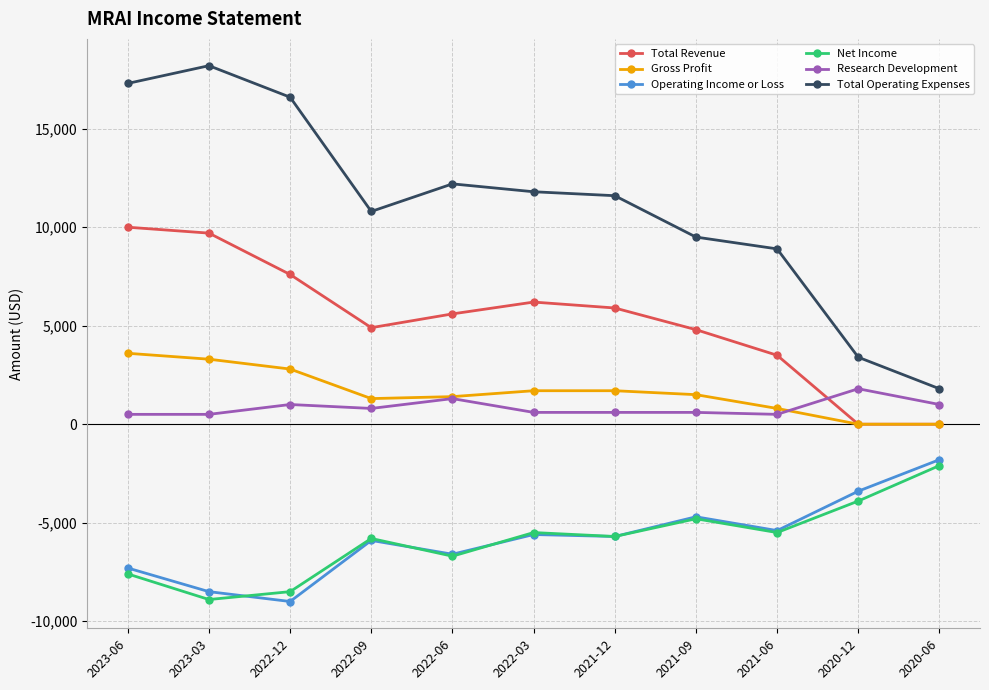

Where does the Net Income series first go above -5700?

2022-03